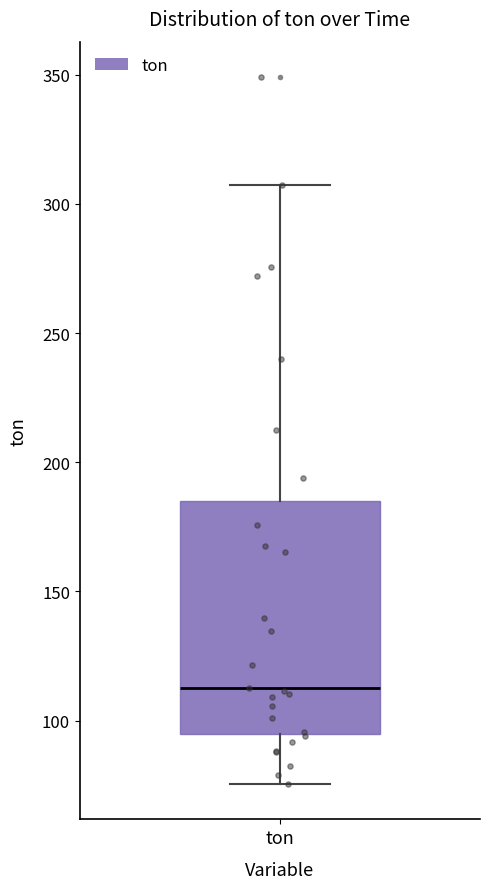

Read this box plot against the y-axis: the position of the median line, the range covered by the box, and the ends of both whiskers. The values are not printed on the chart, so give them approximately, as read against the axis.

median 115, box 95 to 185, whiskers 75 to 305